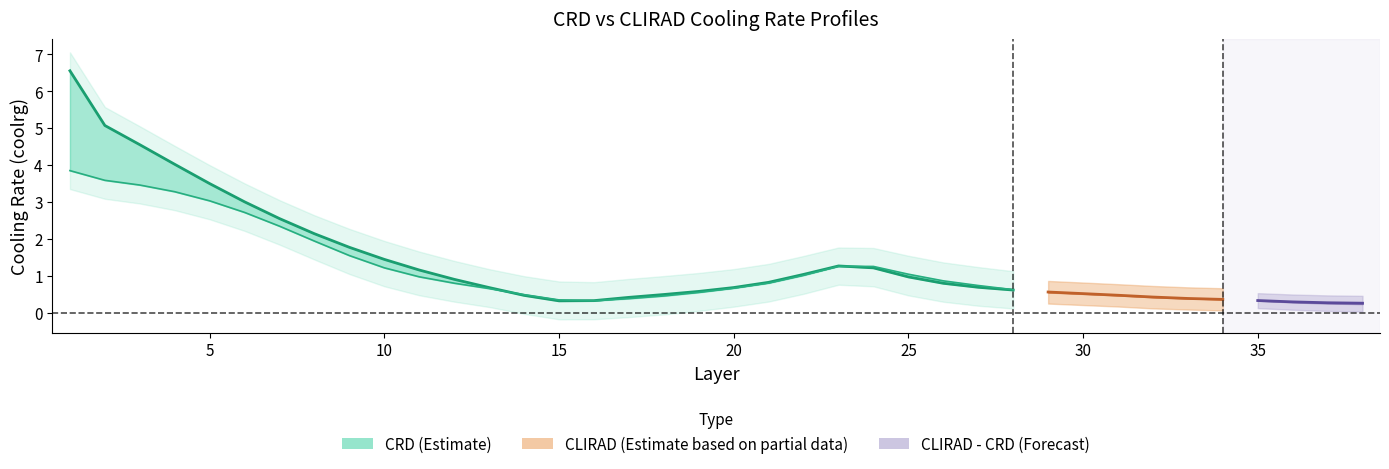

How many interior local valleys does the CLIRAD line series have?

1